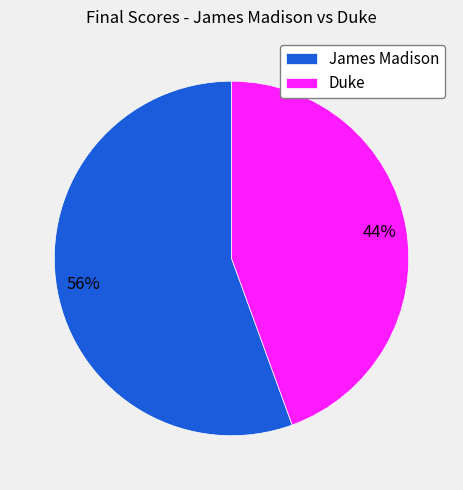

Is the sum of James Madison and Duke greater than half?

Yes